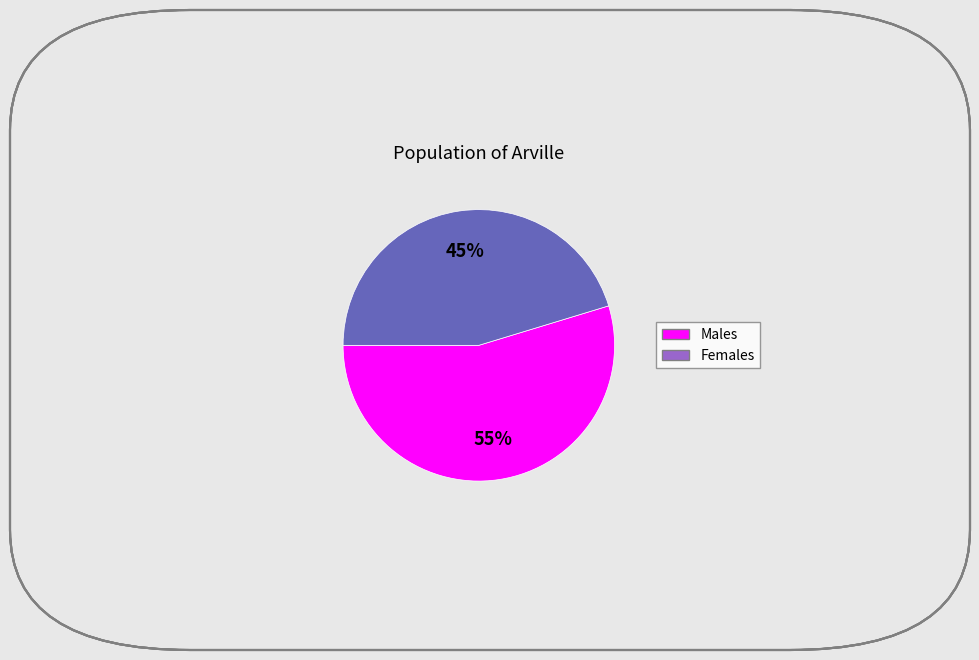

Is there a majority slice in this chart?

Yes